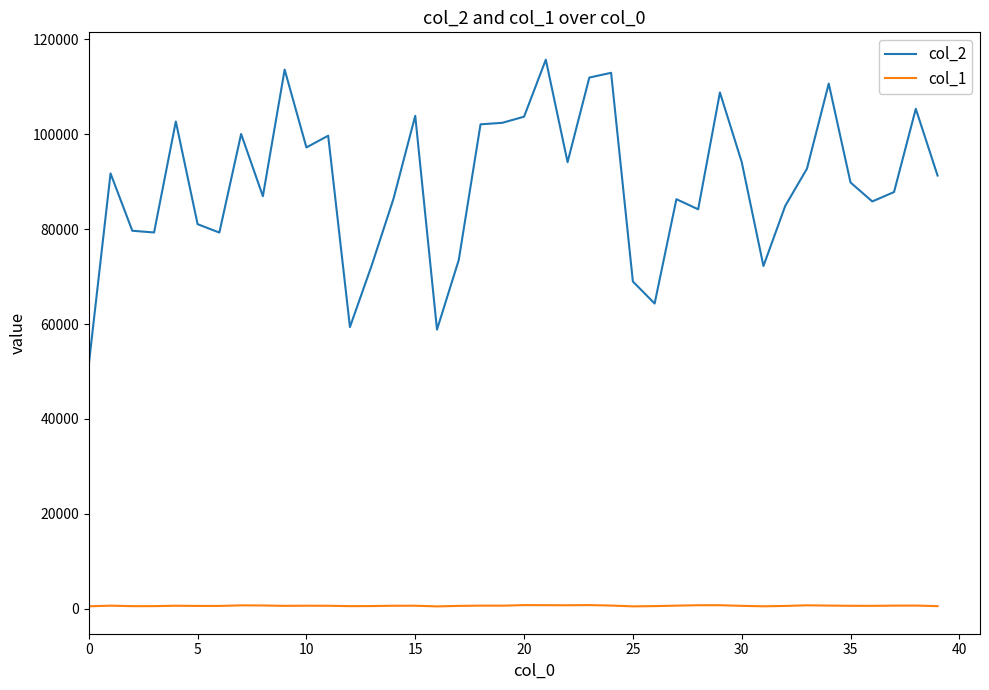

Which series has the largest total across all categories?

col_2